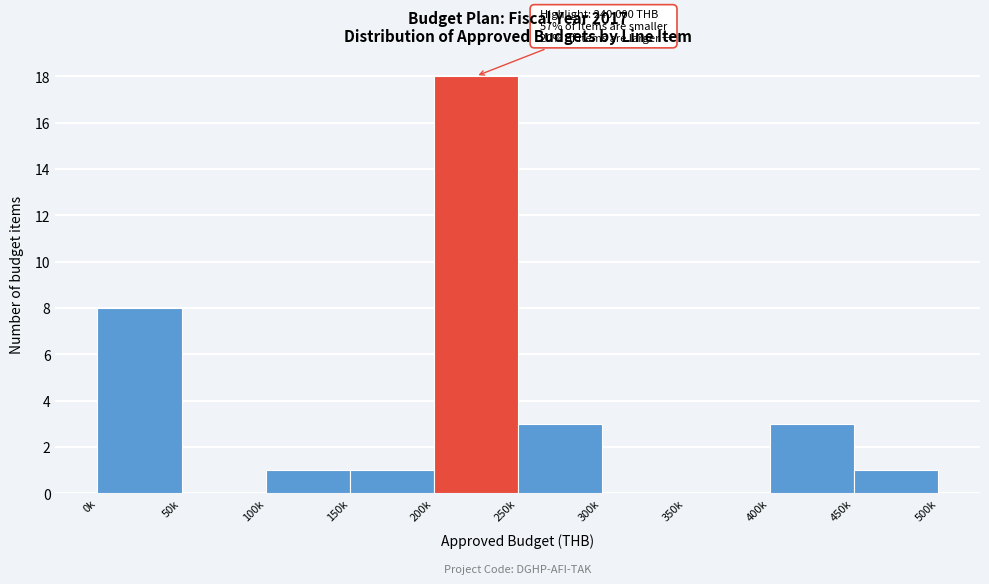

Reading left to right, list all the values displayed in this chart.

0k=8	50k=0	100k=1	150k=1	200k=18	250k=3	300k=0	350k=0	400k=3	450k=1